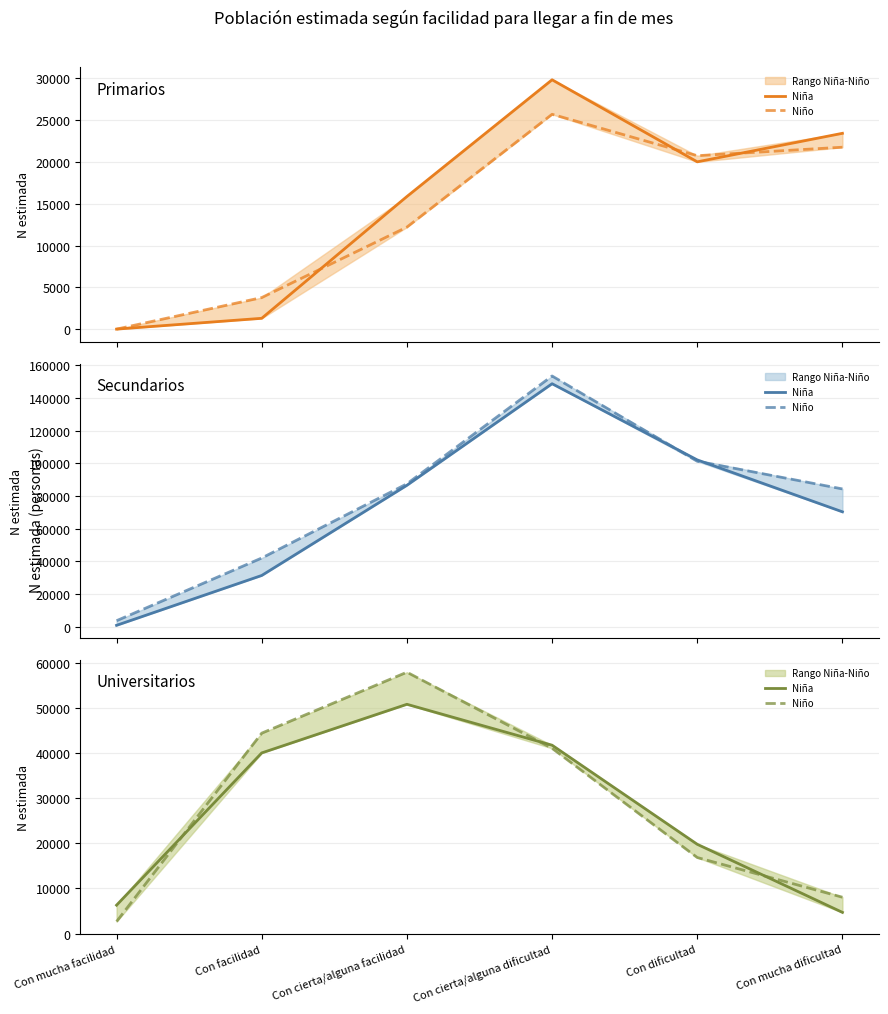

What position from the right is Con mucha facilidad?

6